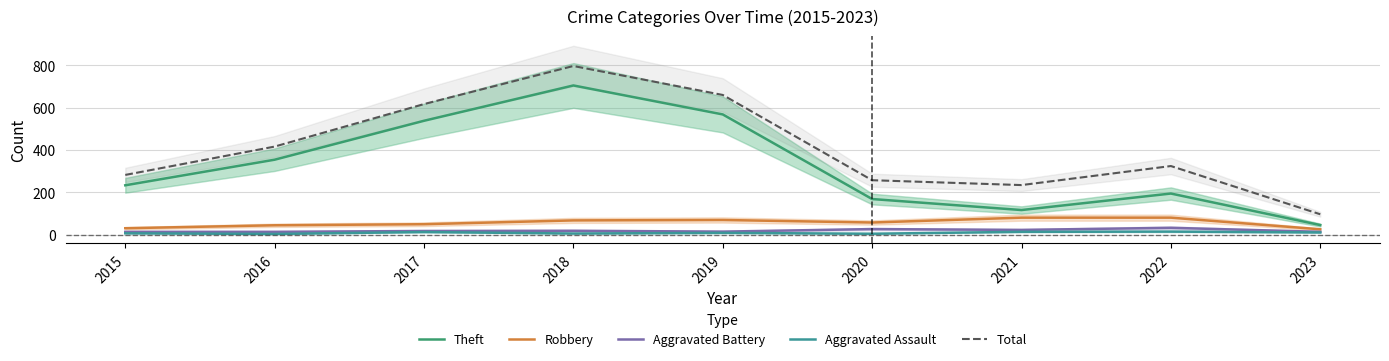

At which label does Aggravated Battery first exceed 17?

2018